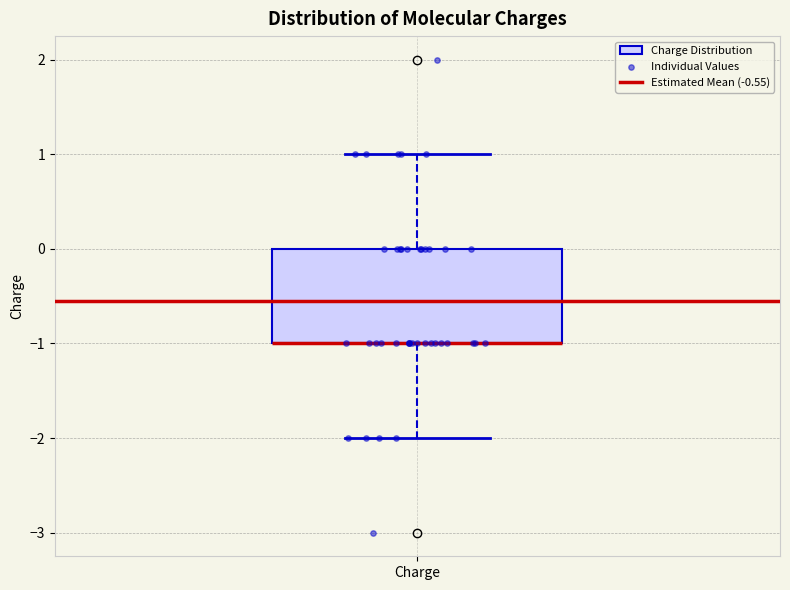

Read this box plot against the y-axis: the position of the median line, the range covered by the box, and the ends of both whiskers. The values are not printed on the chart, so give them approximately, as read against the axis.

median -1 (drawn on the box's lower edge), box -1 to 0, whiskers -2 to 1